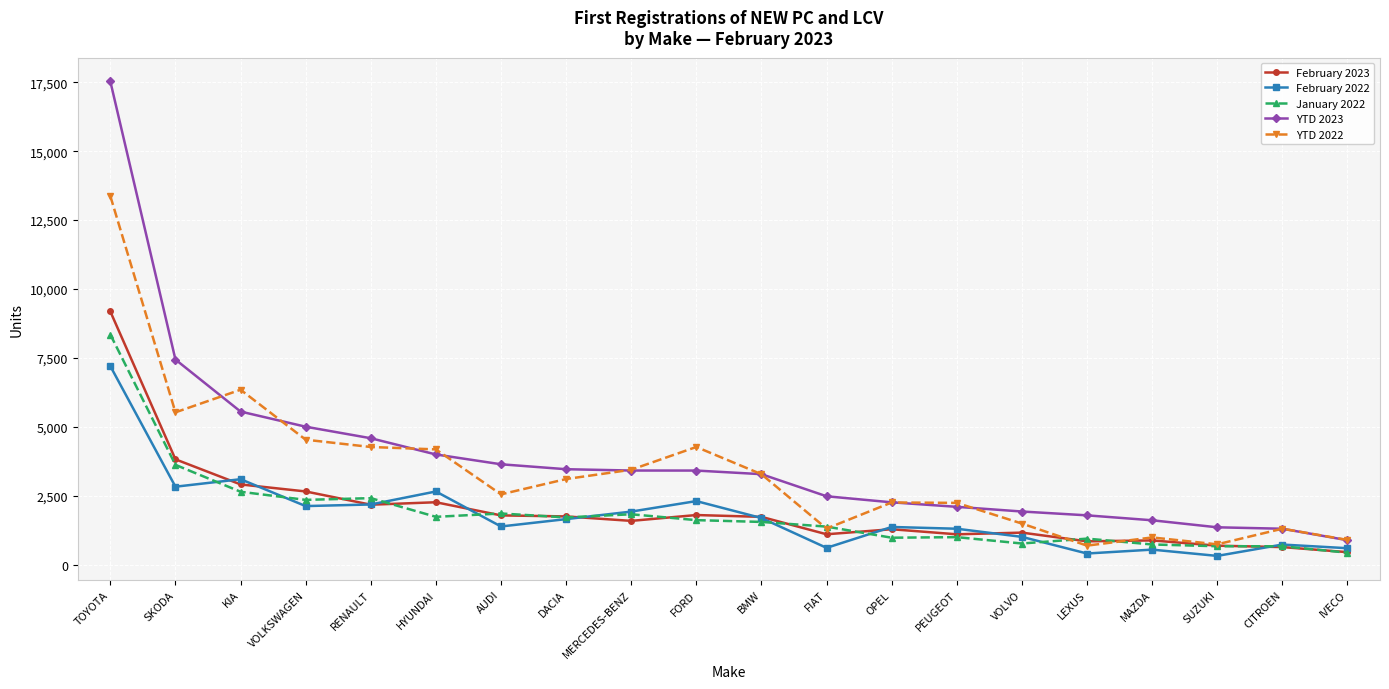

The January 2022 series shows 2722 at FORD. True or false?

False